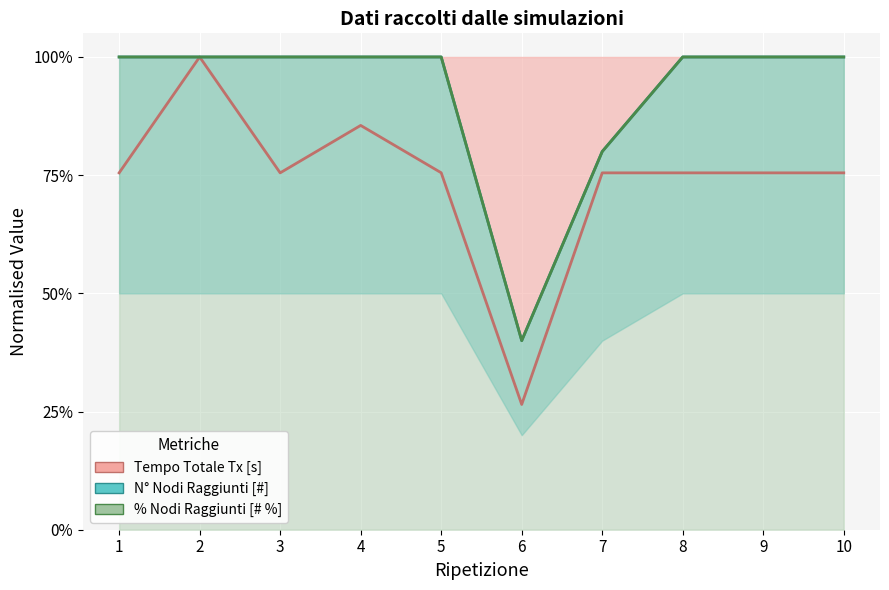

Reading right to left, extract all data points from this chart.

Tempo Totale Tx [s]: 10=0.8	9=0.8	8=0.8	7=0.8	6=0.3	5=0.8	4=0.9	3=0.8	2=1.0	1=0.8
N° Nodi Raggiunti [#]: 10=1.0	9=1.0	8=1.0	7=0.8	6=0.4	5=1.0	4=1.0	3=1.0	2=1.0	1=1.0
% Nodi Raggiunti [# %]: 10=1.0	9=1.0	8=1.0	7=0.8	6=0.4	5=1.0	4=1.0	3=1.0	2=1.0	1=1.0